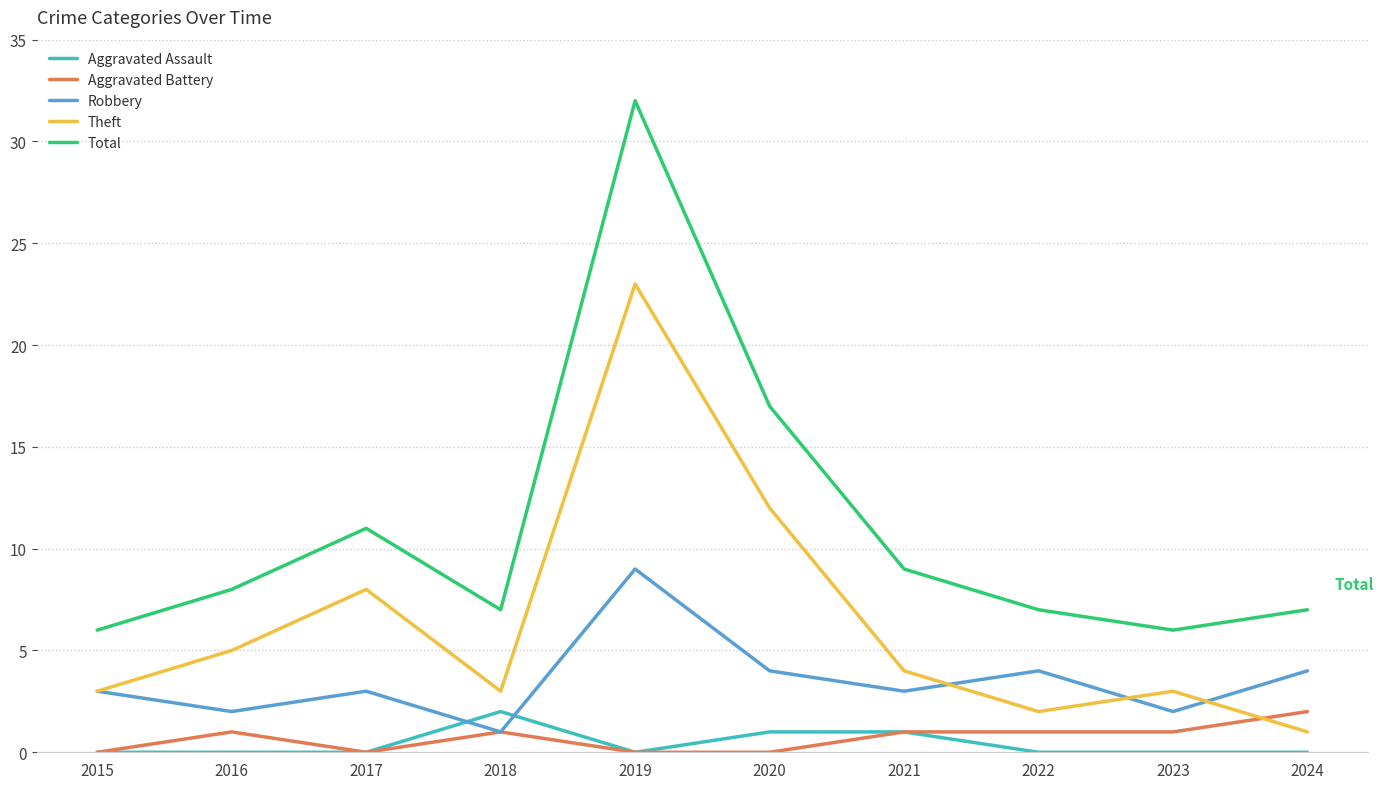

Which series has the widest spread of values?

Total